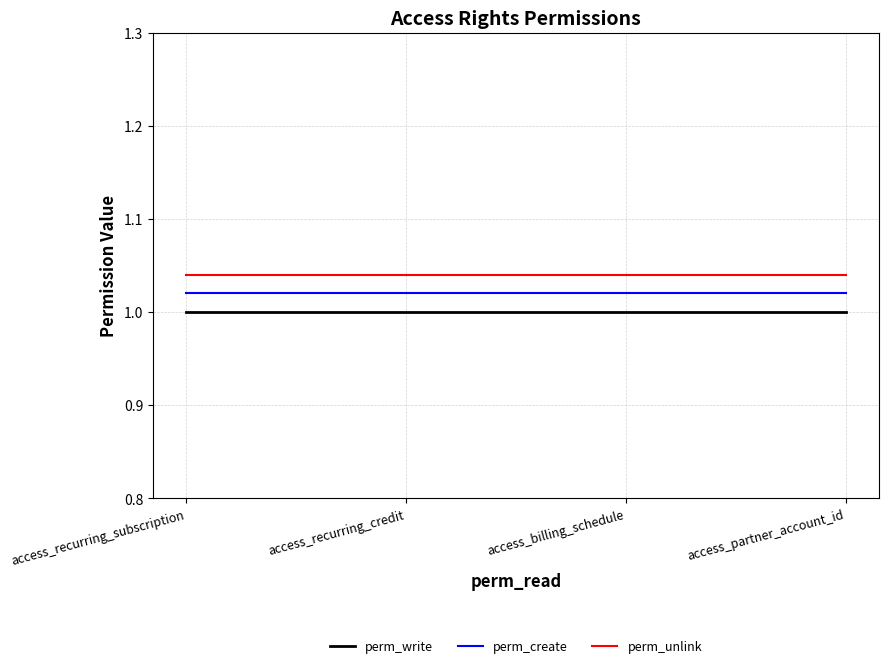

List the series in order of their overall mean, lowest first.

perm_write, perm_create, perm_unlink